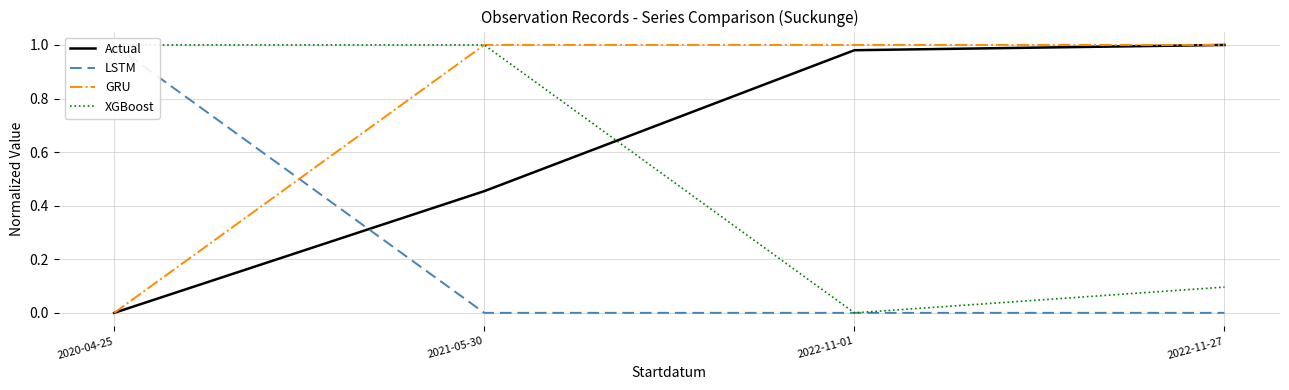

Which series changed the most between 2020-04-25 and 2021-05-30?

LSTM